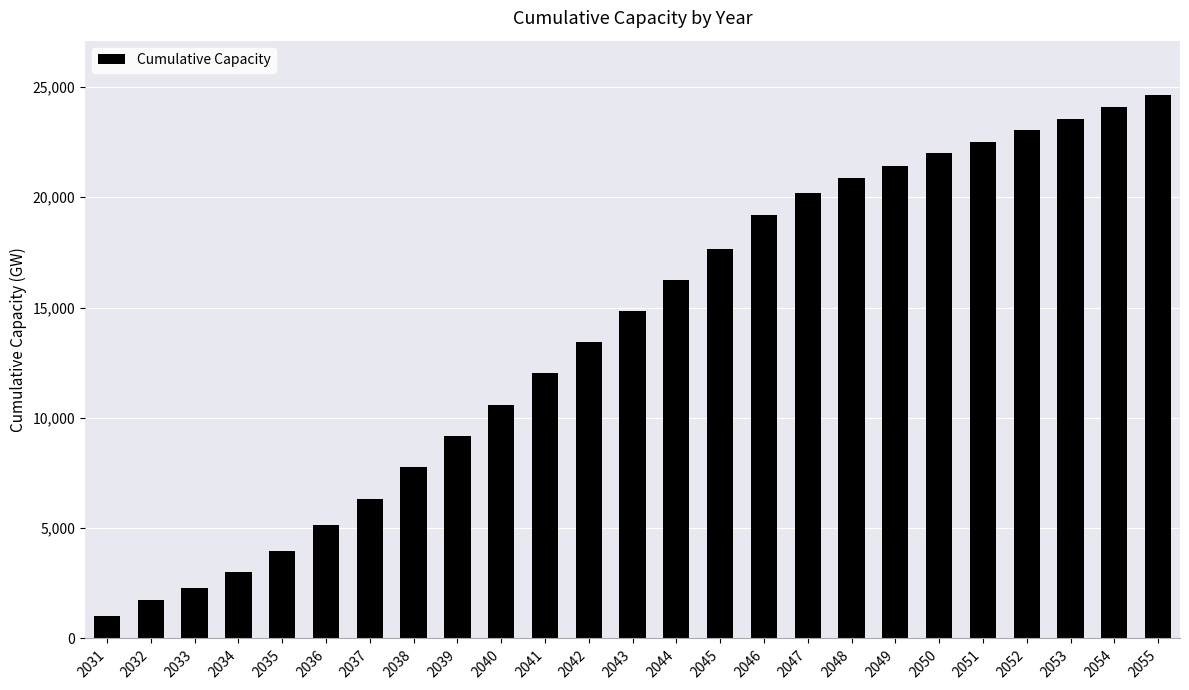

Are the bars horizontal?

No